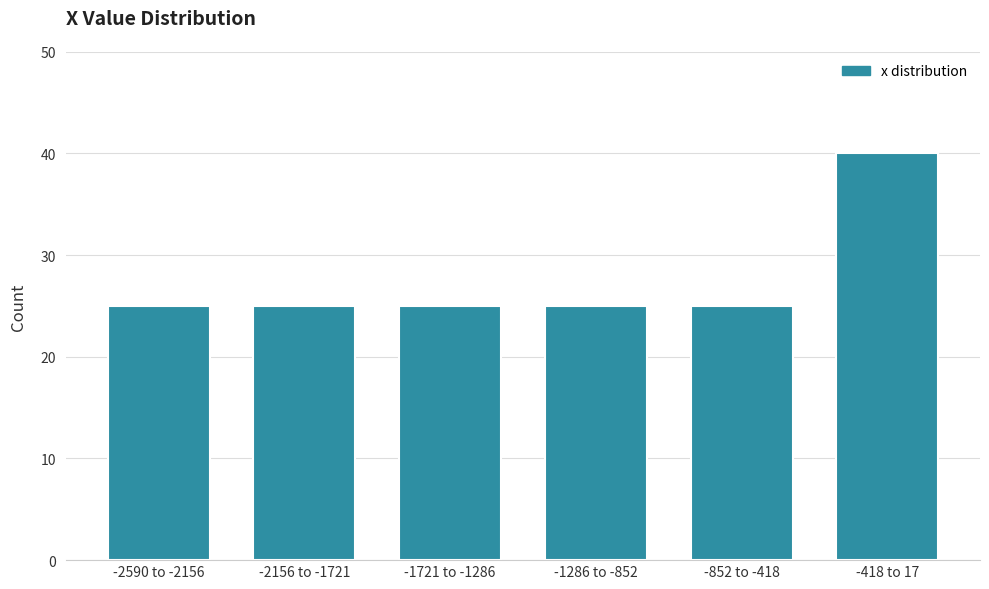

Reading left to right, list all the values displayed in this chart.

-2590 to -2156=25	-2156 to -1721=25	-1721 to -1286=25	-1286 to -852=25	-852 to -418=25	-418 to 17=40